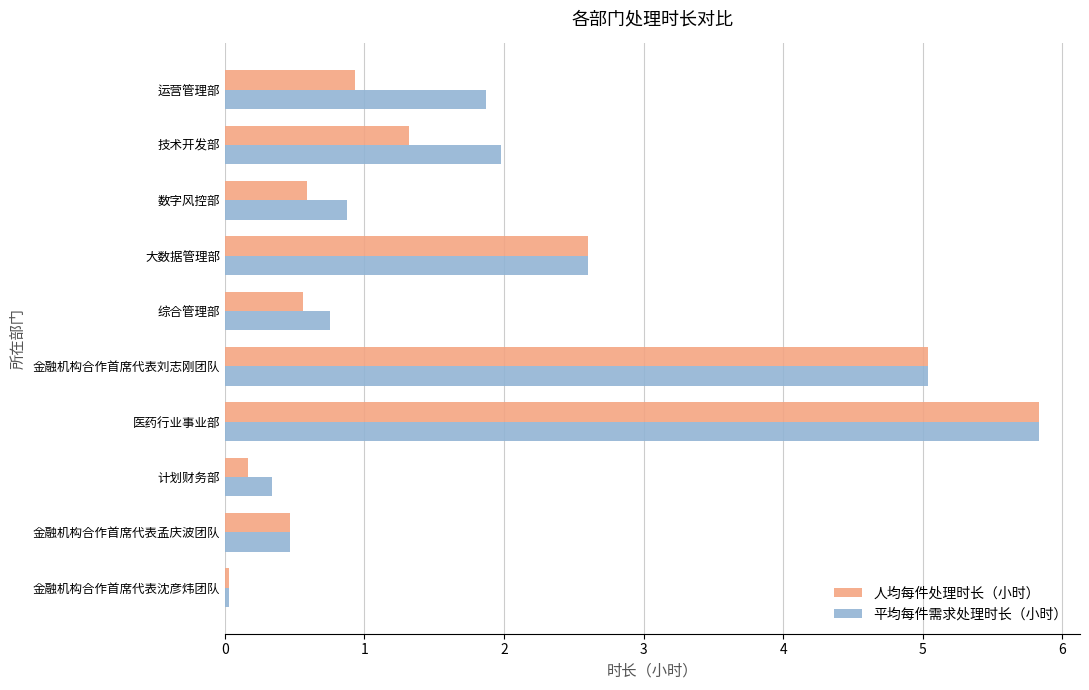

Count the number of categories in the chart.

10